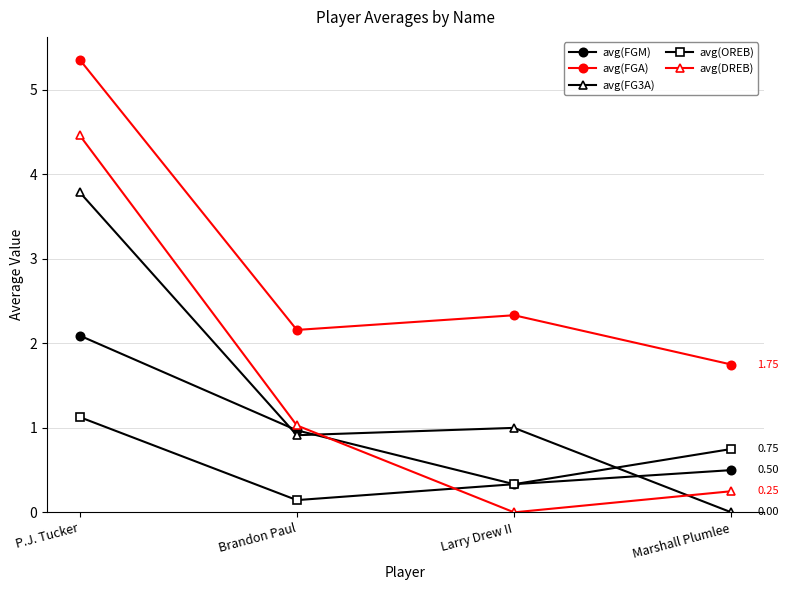

At which category does avg(FGM) reach its first local valley?

Larry Drew II